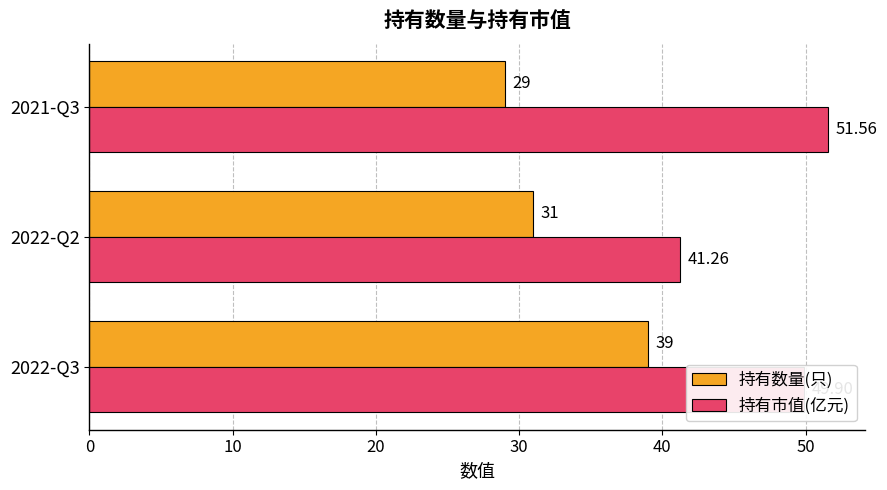

Which category has the lowest value across all series?

2021-Q3